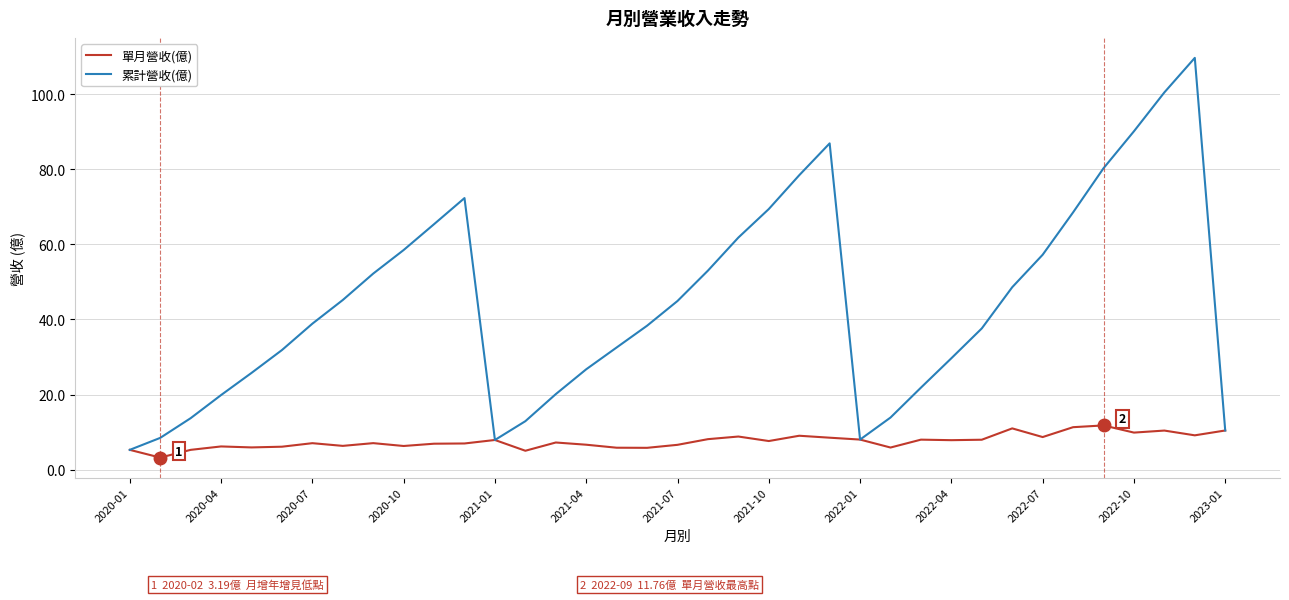

List the series in order of their peak value, lowest first.

單月營收(億), 累計營收(億)